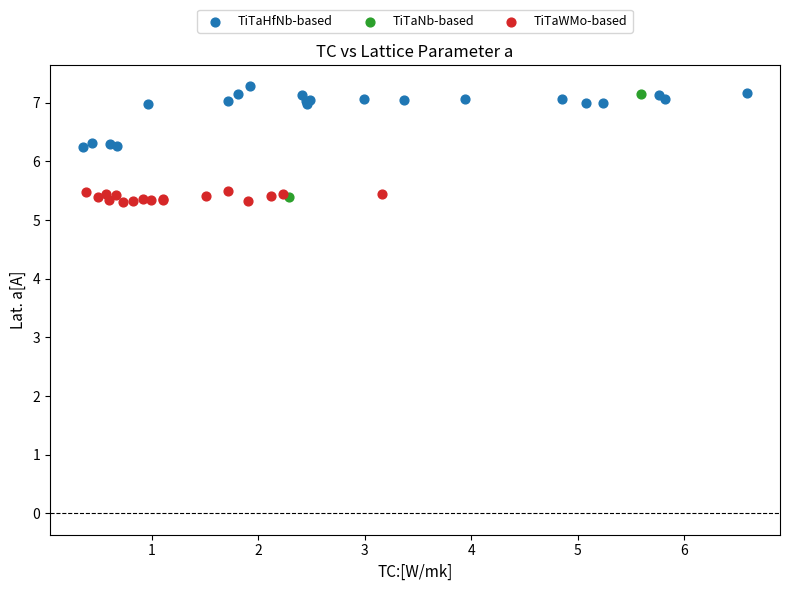

Which series reaches the maximum Y coordinate?

TiTaHfNb-based